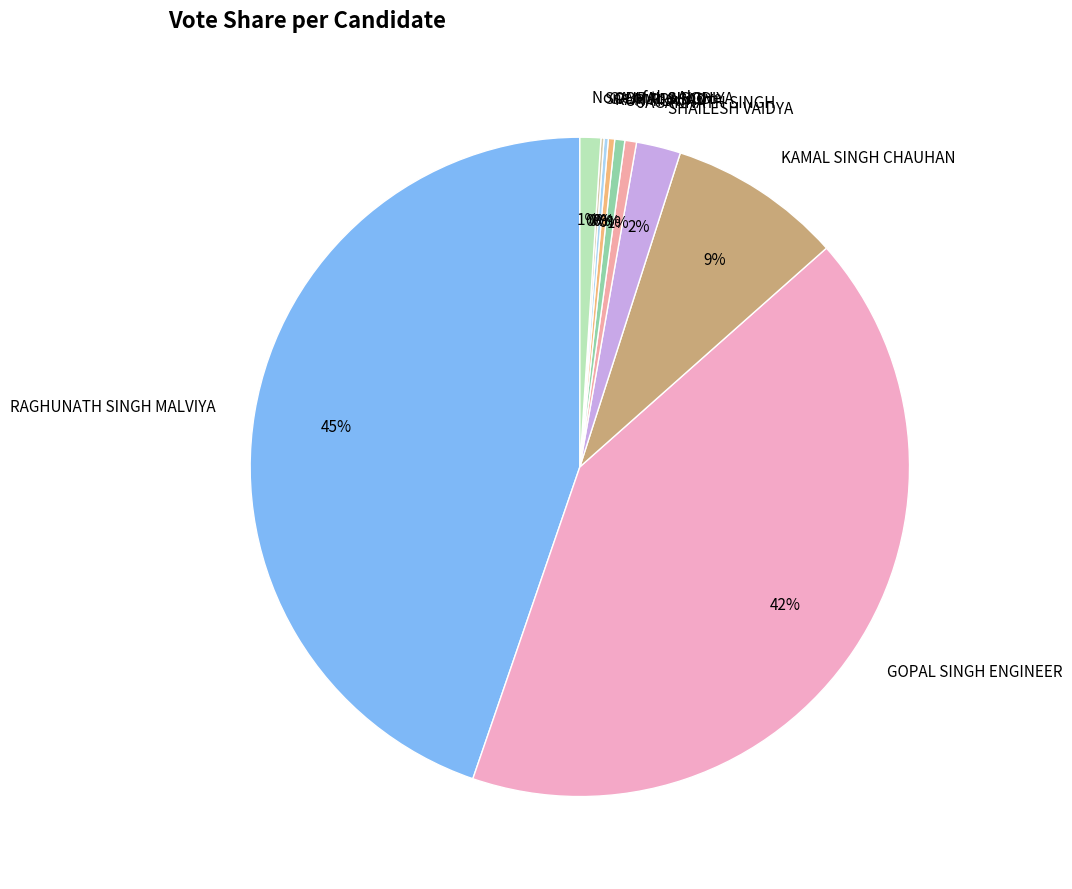

Is GOPAL SINGH ENGINEER the majority of the pie?

No